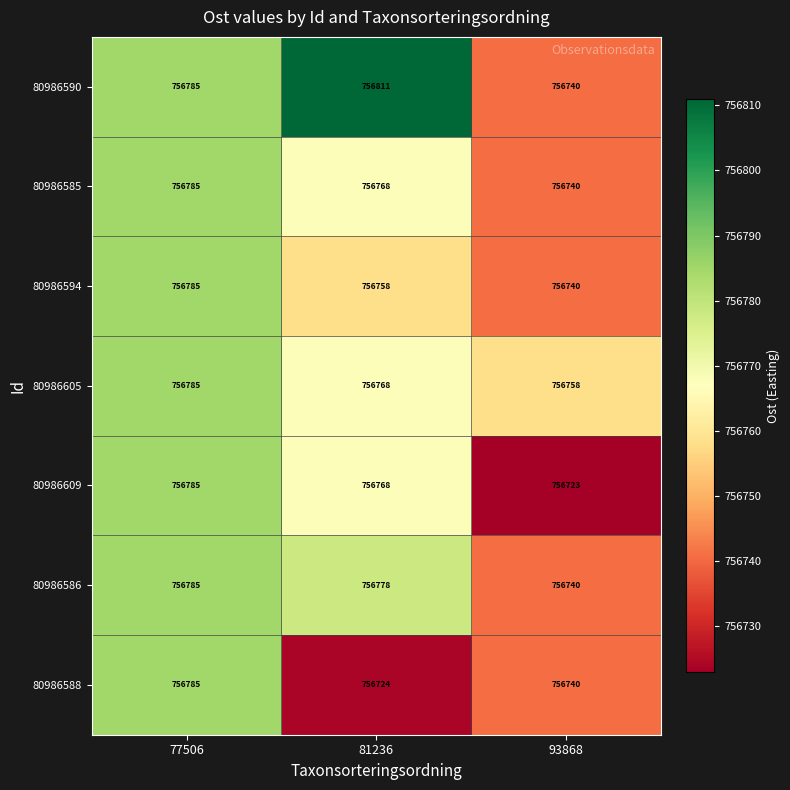

What is the sum of the 80986609 values at 93868 and 77506?

1513508